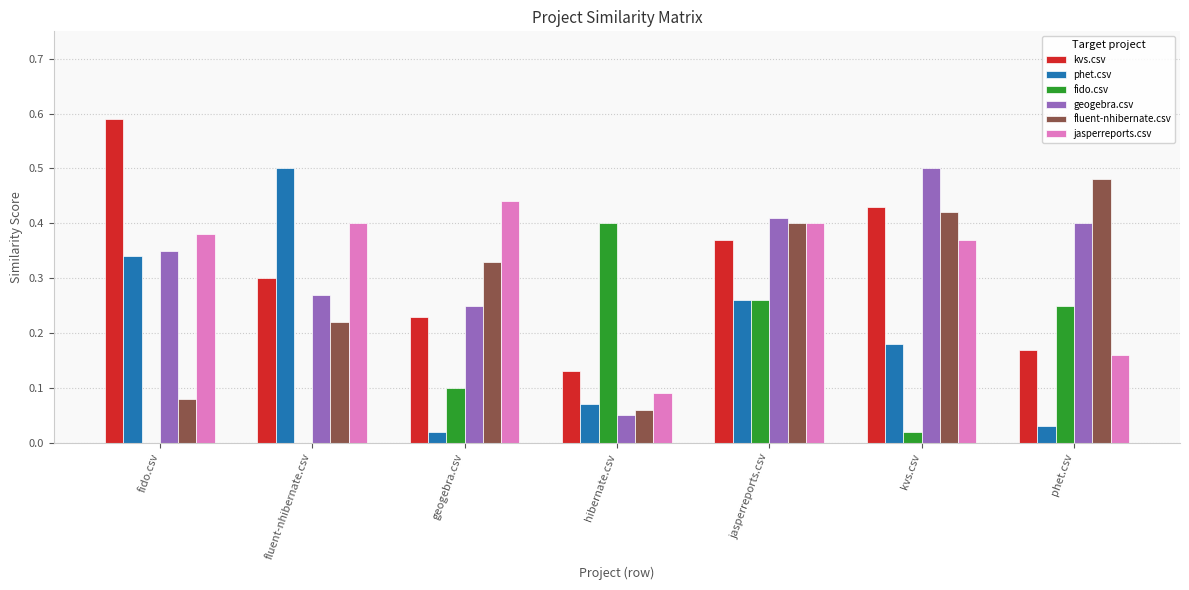

Count the number of categories in the chart.

7